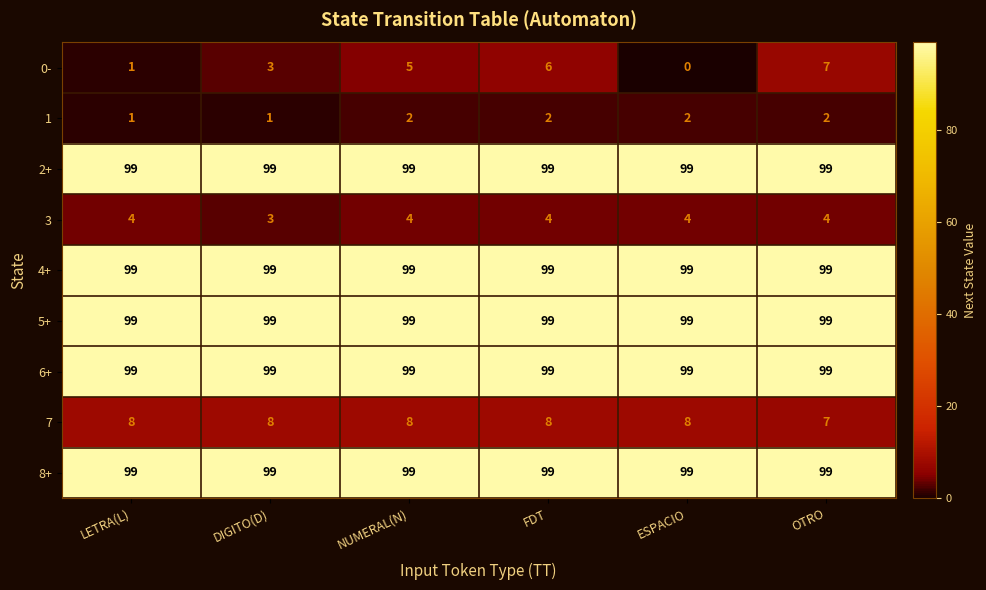

Which series has the largest range (max minus min)?

0-